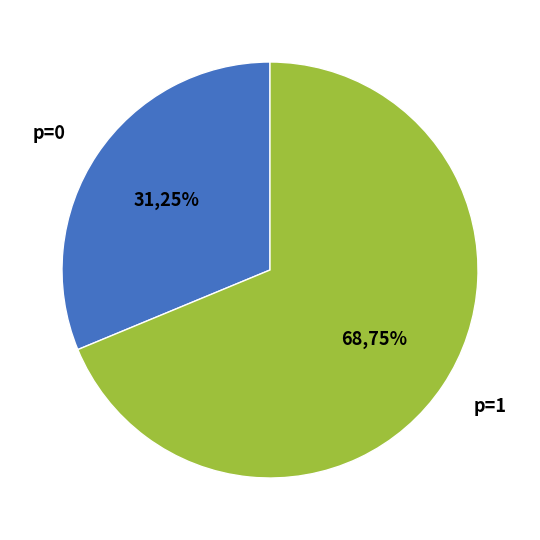

What is the total percentage of 1 and 0?

100.0%